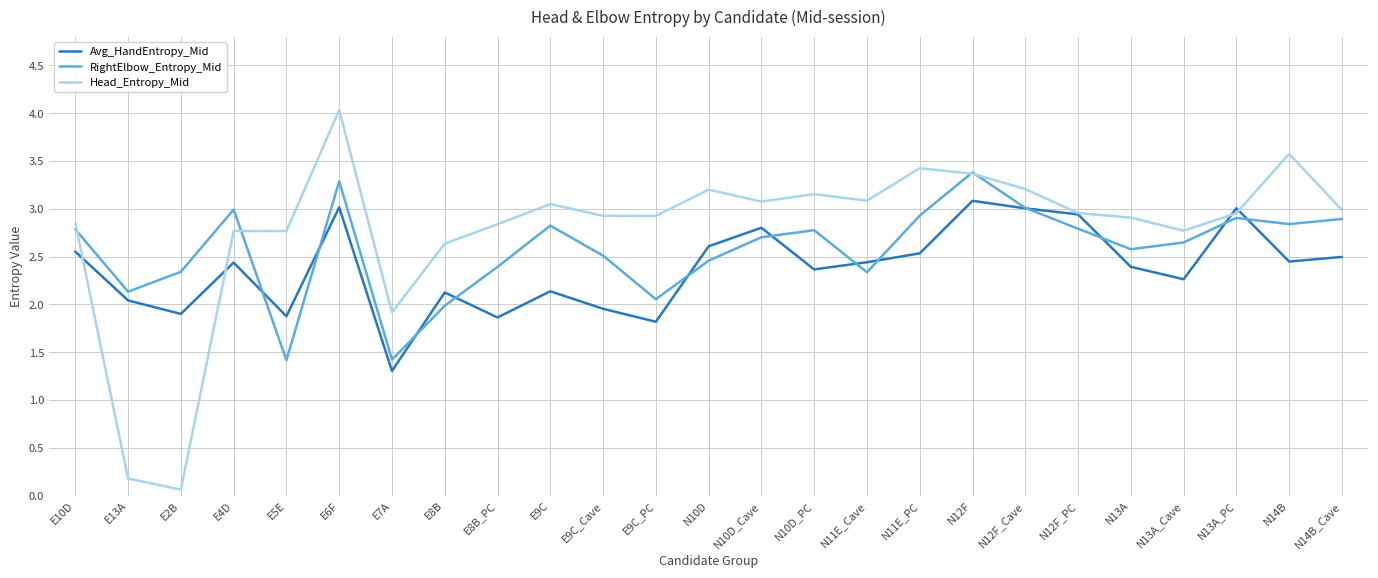

True or false: RightElbow_Entropy_Mid has a value of 3.1 at N11E_Cave.

False